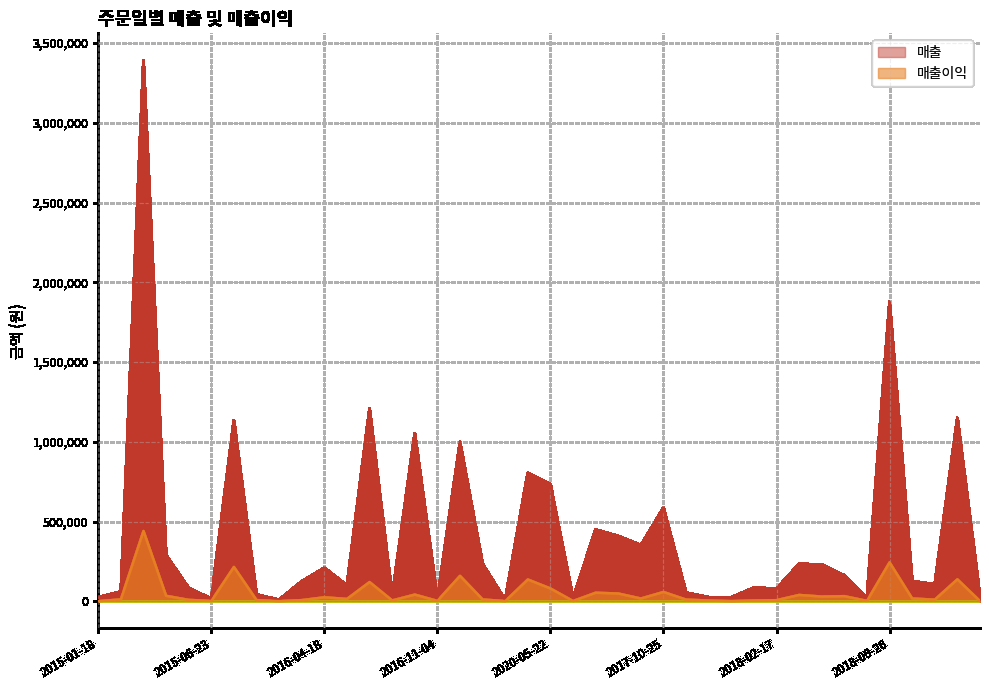

Rank the categories by 매출 value from lowest to highest.

2017-01-28, 2016-02-17, 2015-06-23, 2016-11-04, 2017-04-20, 2018-05-12, 2015-01-18, 2017-12-28, 2017-11-30, 2016-09-17, 2019-03-15, 2015-08-19, 2017-11-19, 2015-01-25, 2018-02-17, 2015-04-23, 2018-01-31, 2016-05-16, 2018-09-25, 2016-02-27, 2018-03-19, 2018-03-21, 2016-04-18, 2017-07-10, 2017-01-04, 2016-09-27, 2015-04-17, 2019-04-27, 2017-06-28, 2020-04-05, 2017-10-25, 2020-05-22, 2015-03-10, 2017-02-01, 2015-07-02, 2017-02-02, 2018-11-01, 2016-06-20, 2018-06-26, 2019-06-26